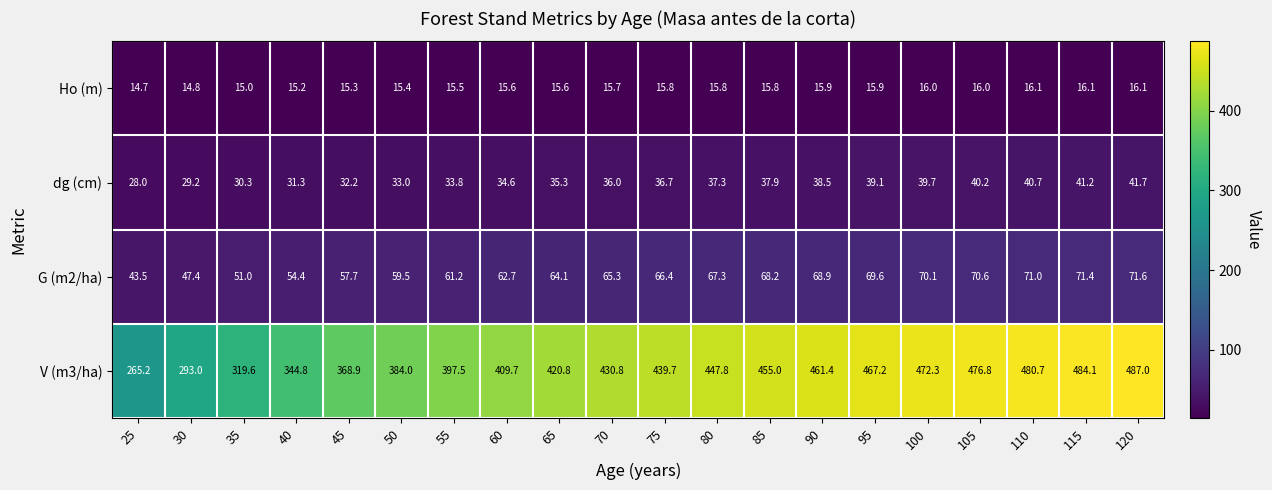

Where is dg (cm) nearest to the value 34?

55